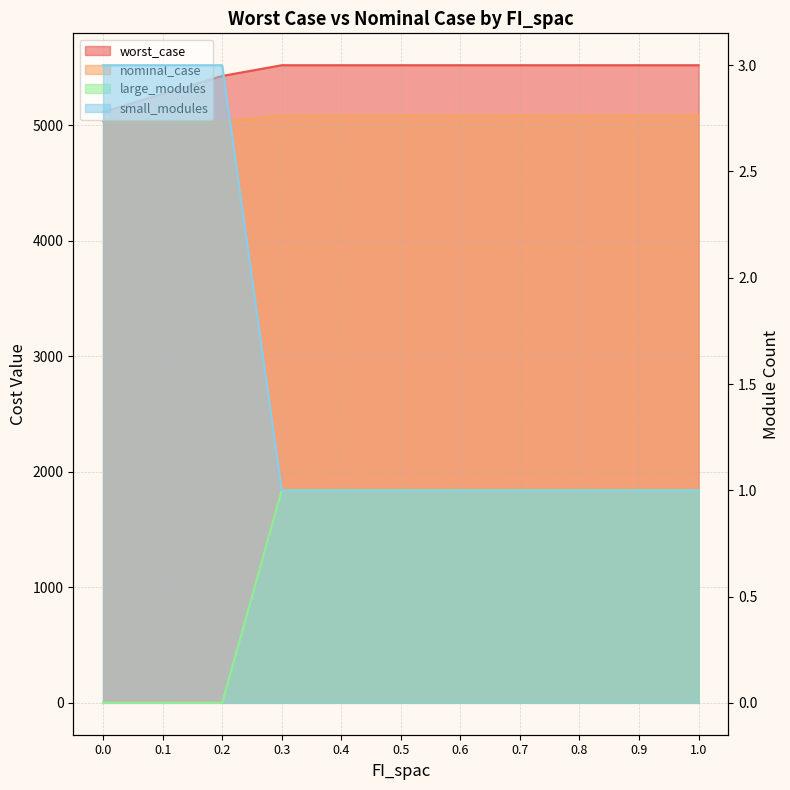

At which label does worst_case first exceed 5518?

0.3